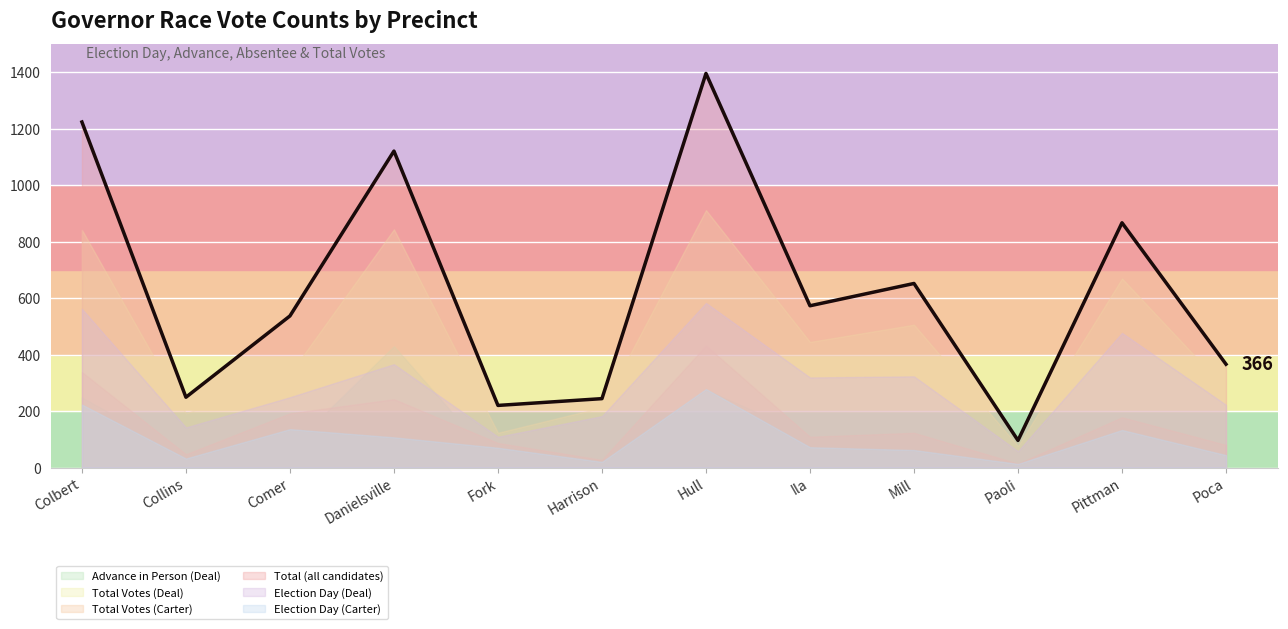

What is the greatest value displayed?

1396